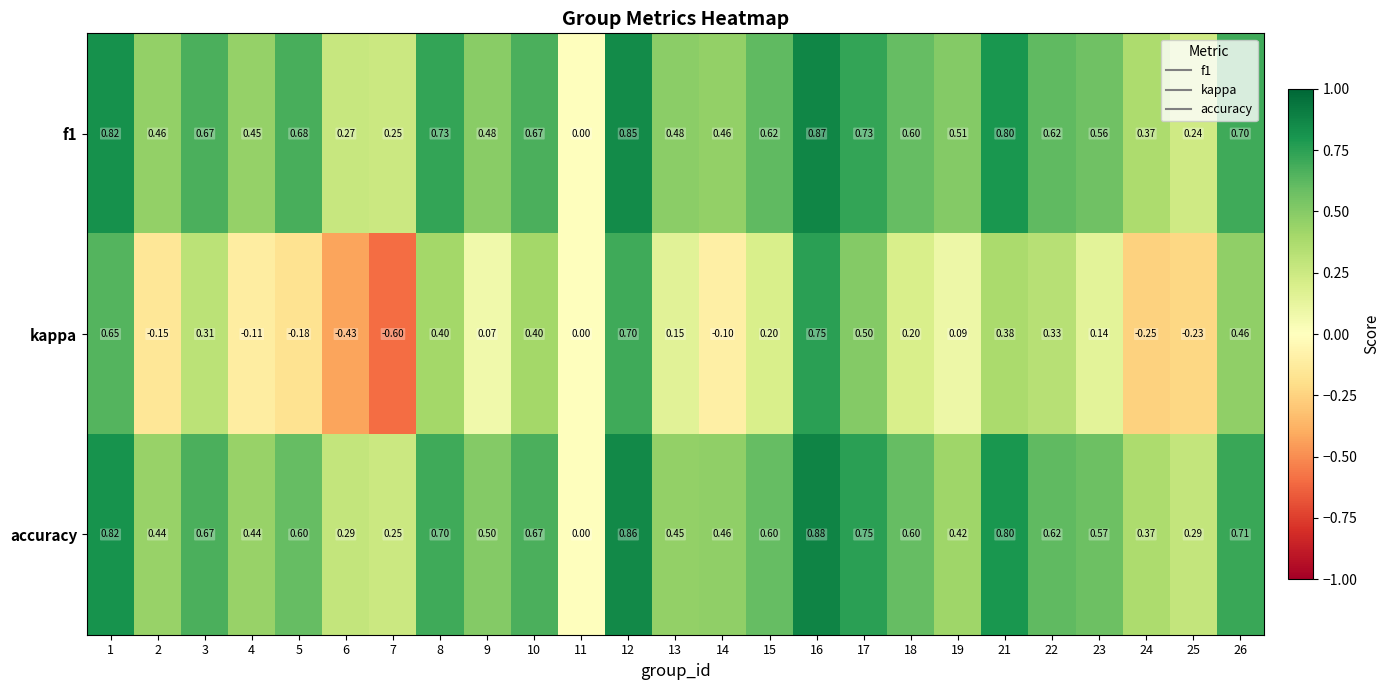

Rank the series by their maximum value, from lowest to highest.

kappa, f1, accuracy